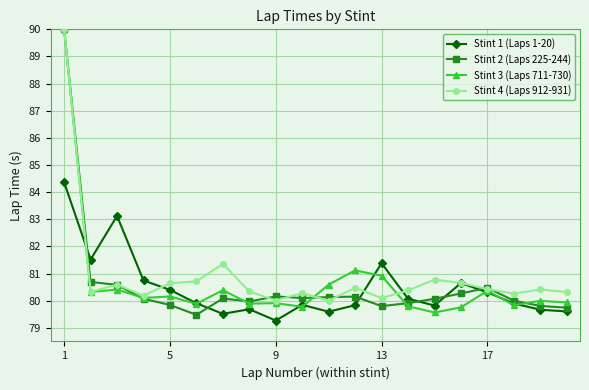

What is the value of the Stint 4 (Laps 912-931) point at the 14th from the left?

80.4